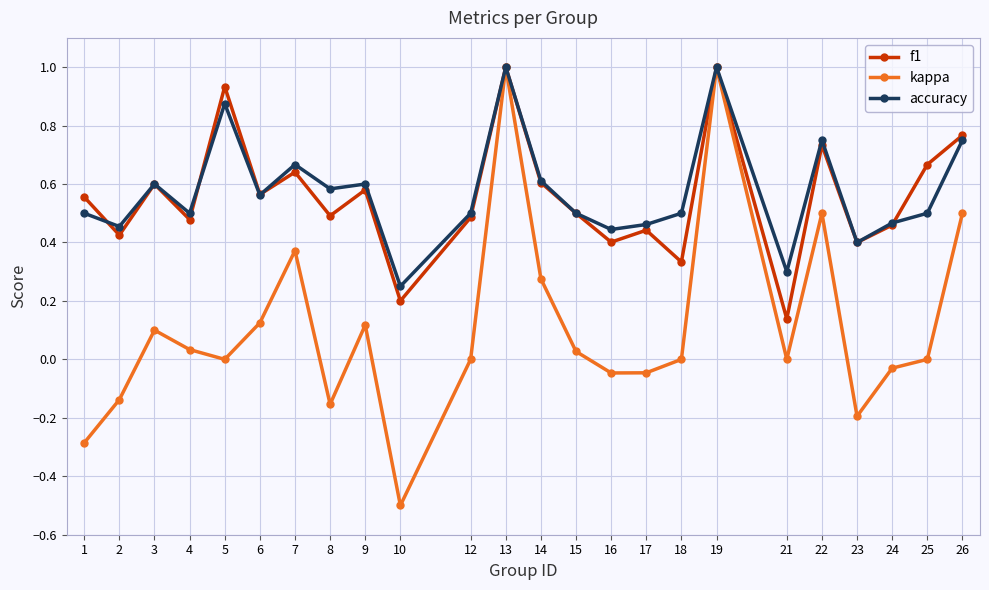

What are all the series names shown in the legend?

f1, kappa, accuracy